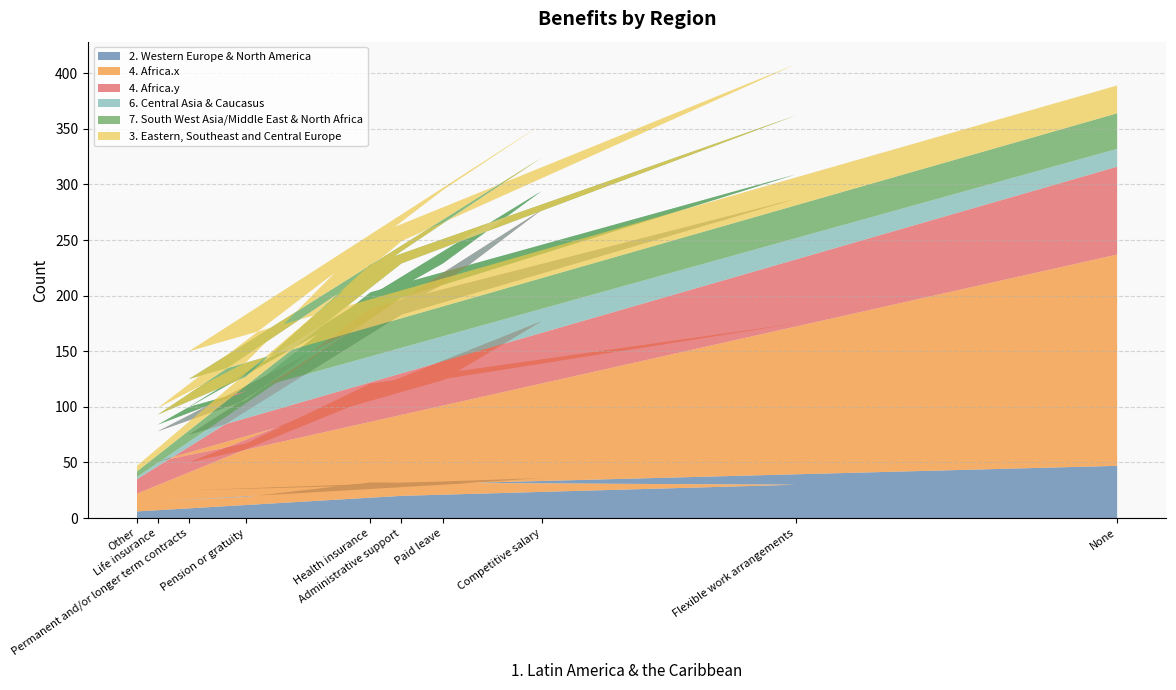

Reading left to right, extract all data points from this chart.

2. Western Europe & North America: 47	25	36	30	15	19	32	30	20	6
4. Africa.x: 190	25	141	94	36	48	89	145	99	16
4. Africa.y: 79	25	100	86	27	39	68	112	64	13
6. Central Asia & Caucasus: 16	25	17	19	6	8	14	22	15	2
7. South West Asia/Middle East & North Africa: 32	25	30	36	9	13	25	53	31	5
3. Eastern, Southeast and Central Europe: 25	25	30	30	6	13	25	46	20	5